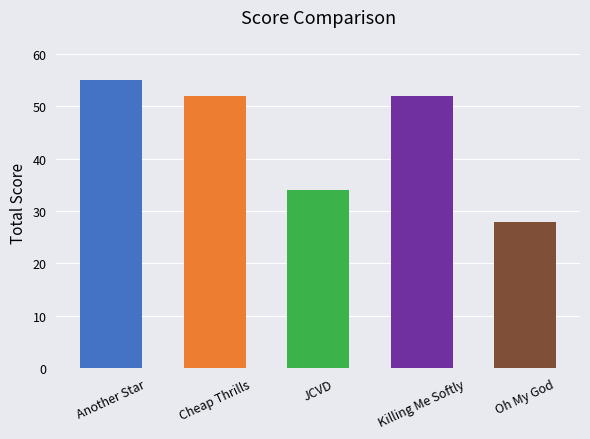

The value at Oh My God is 28. True or false?

True